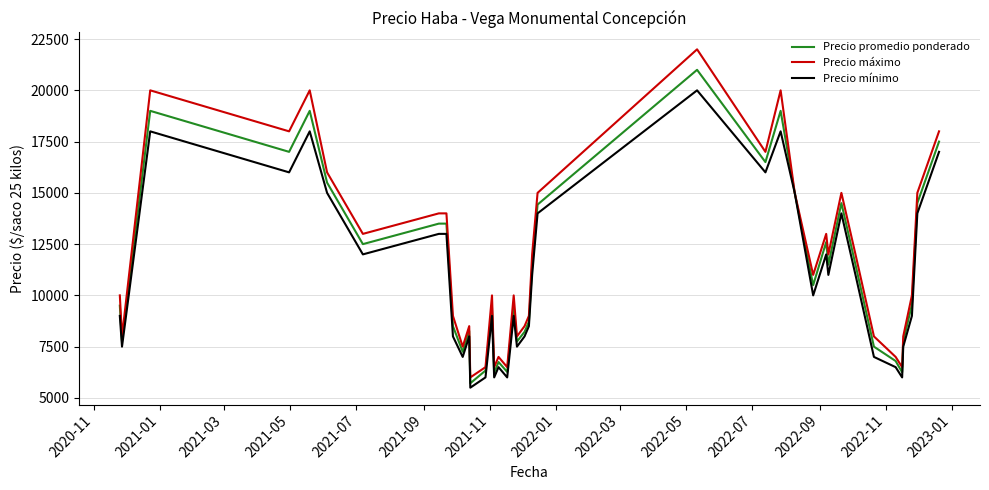

In Precio máximo, how many points are lower than both neighbors (excluding endpoints)?

12